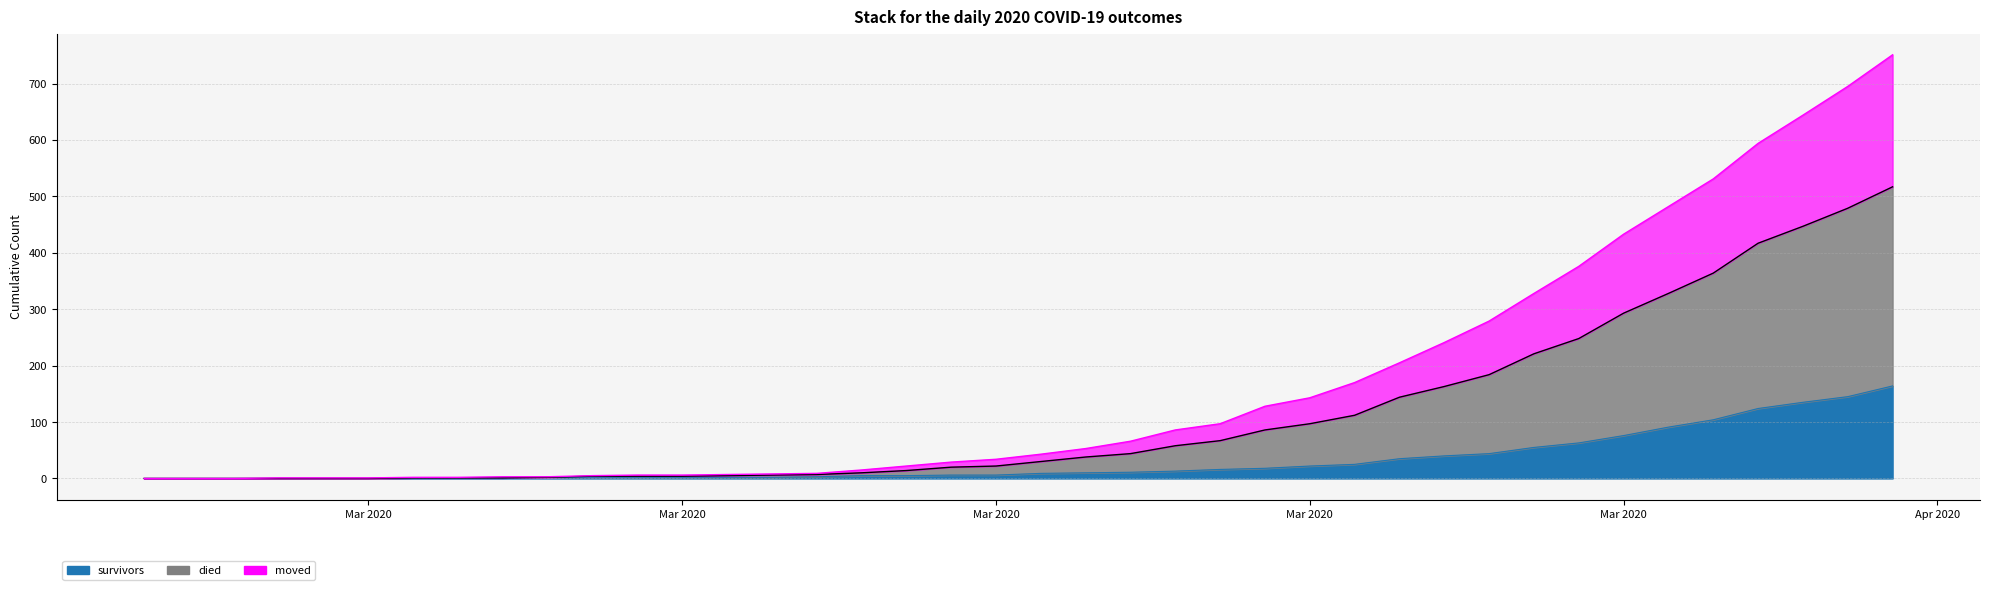

True or false: survivors and died cross at least once.

False